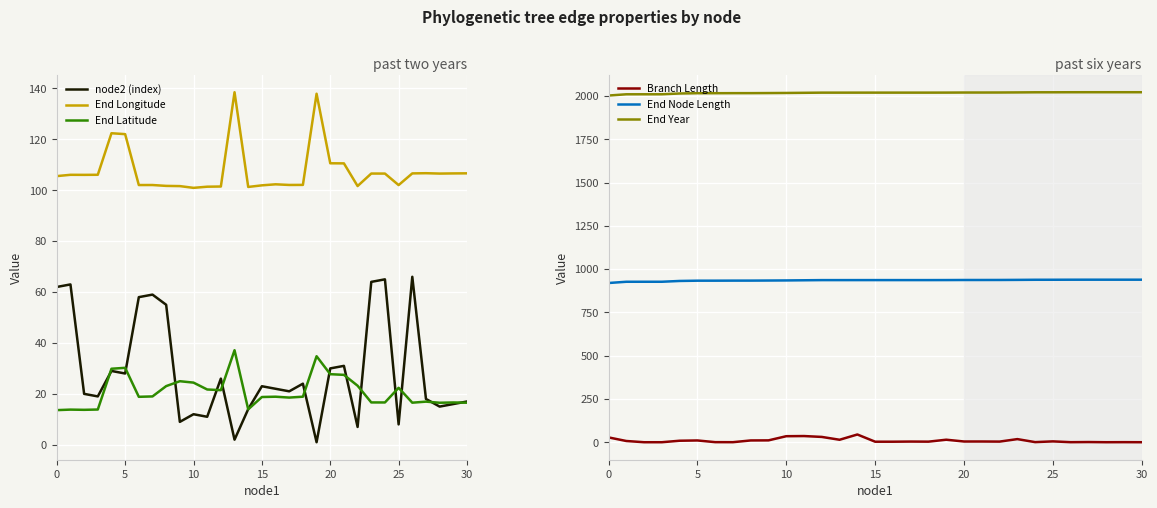

How many lines are shown in the chart?

6